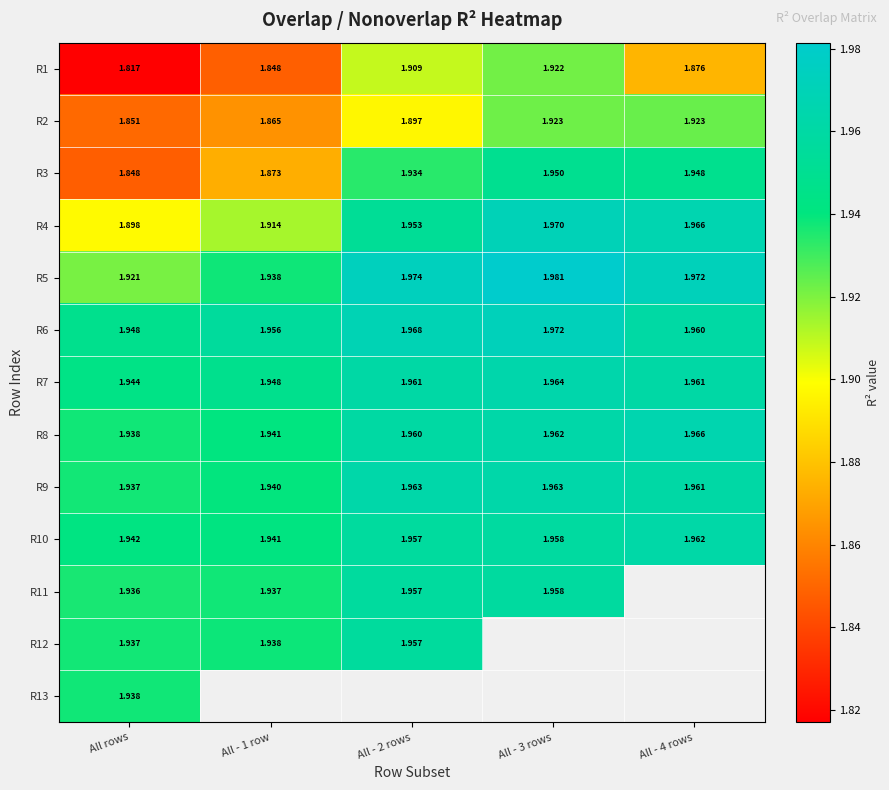

The value of R13 at All rows is 1.2. True or false?

False